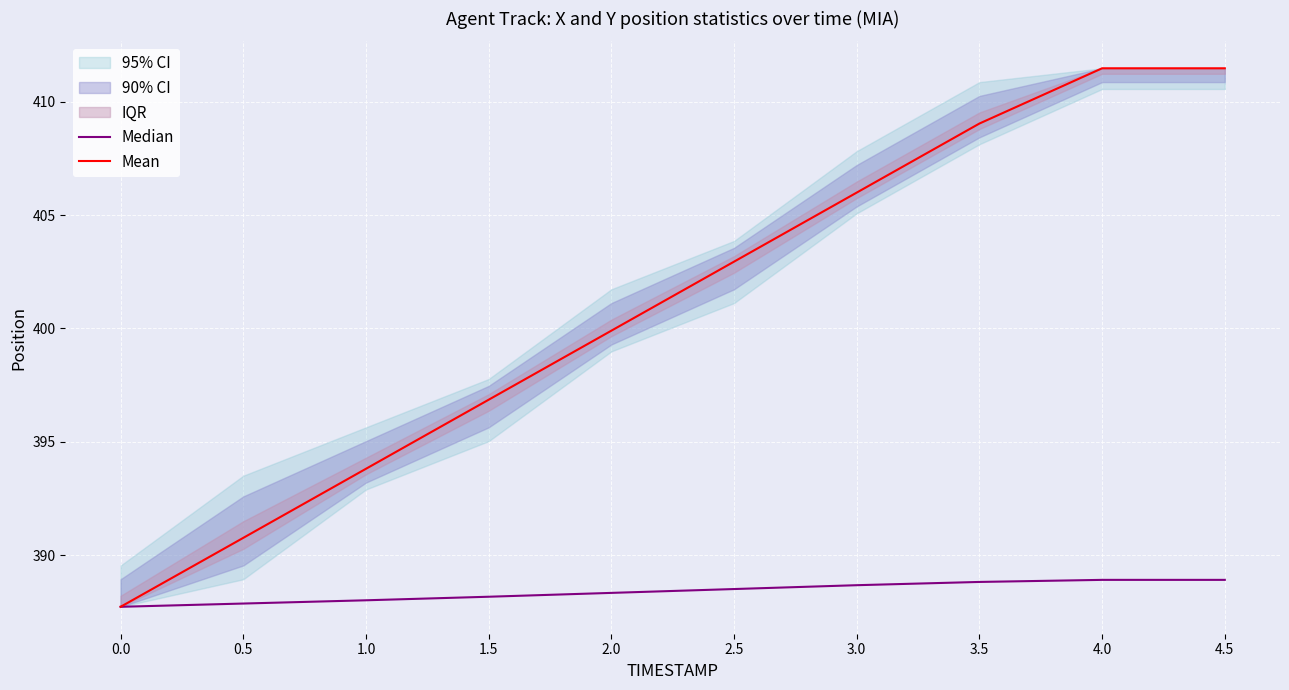

True or false: Median and Mean cross at least once.

False